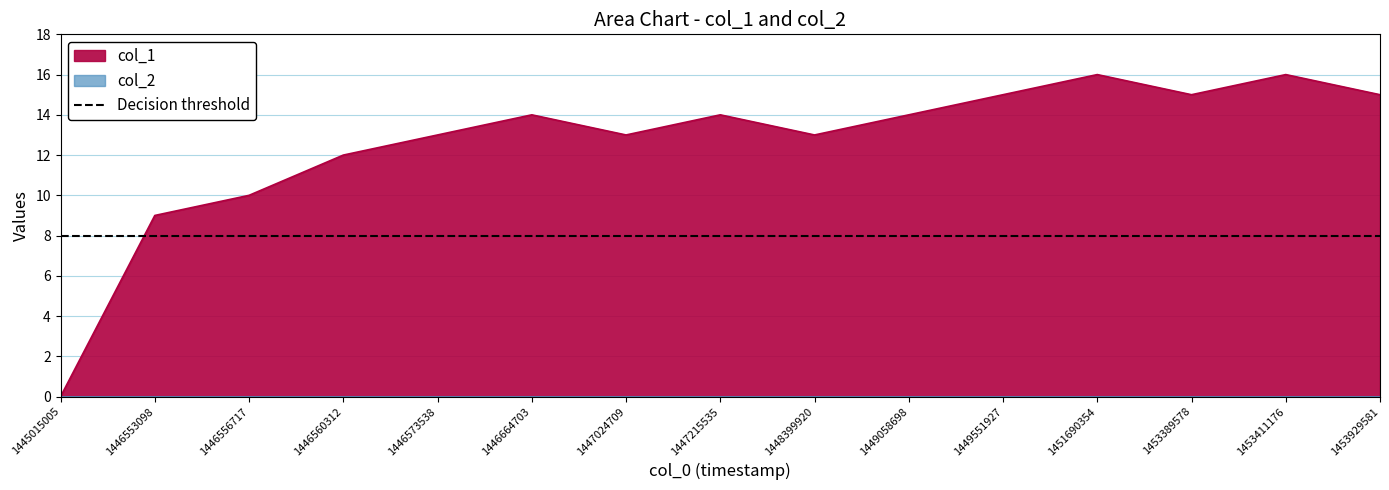

Where is the first local maximum?

1446664703